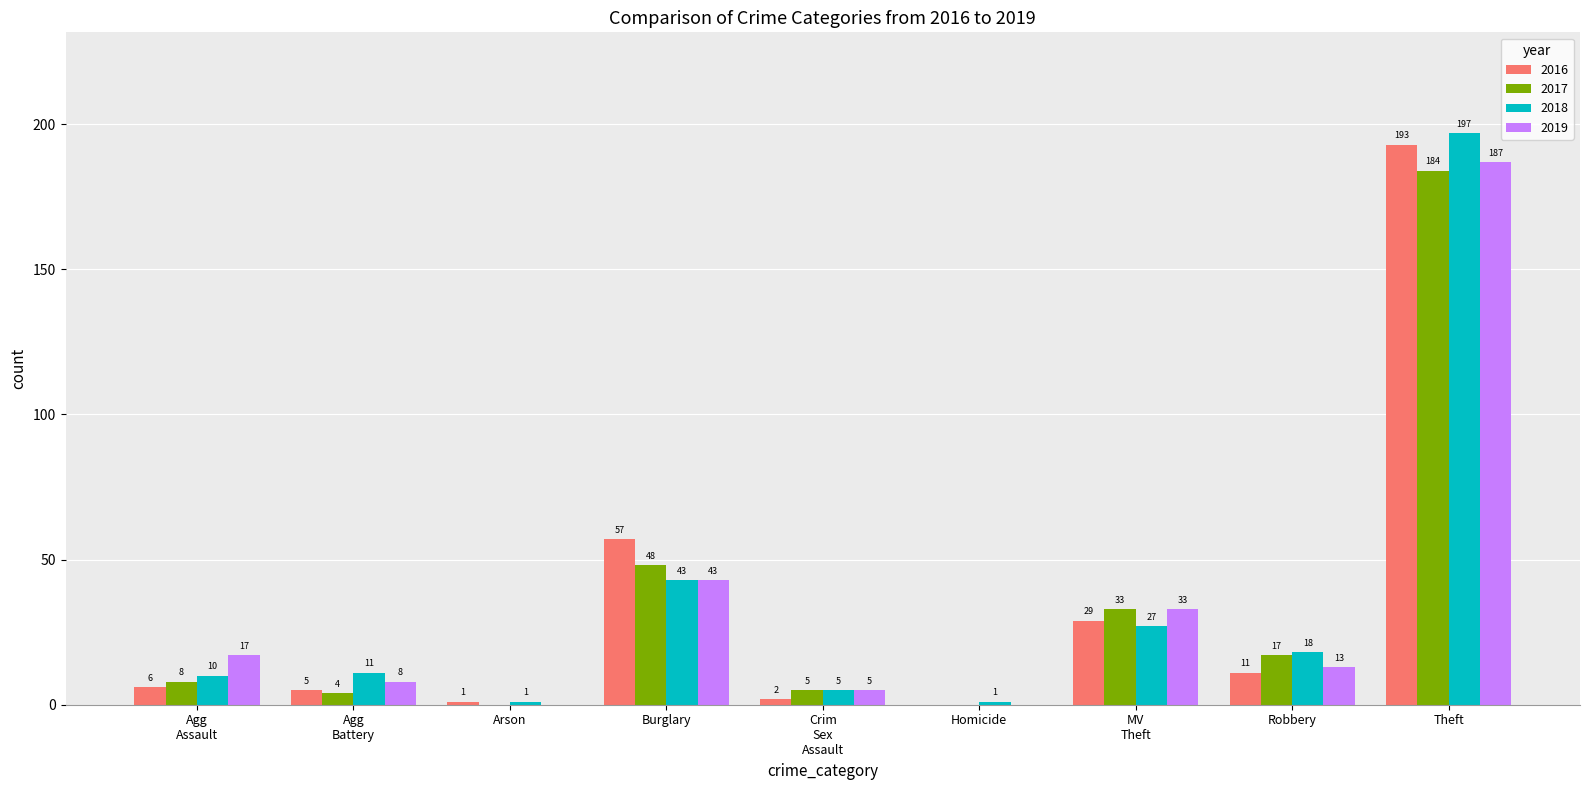

What is the total value across all series at Burglary?

191